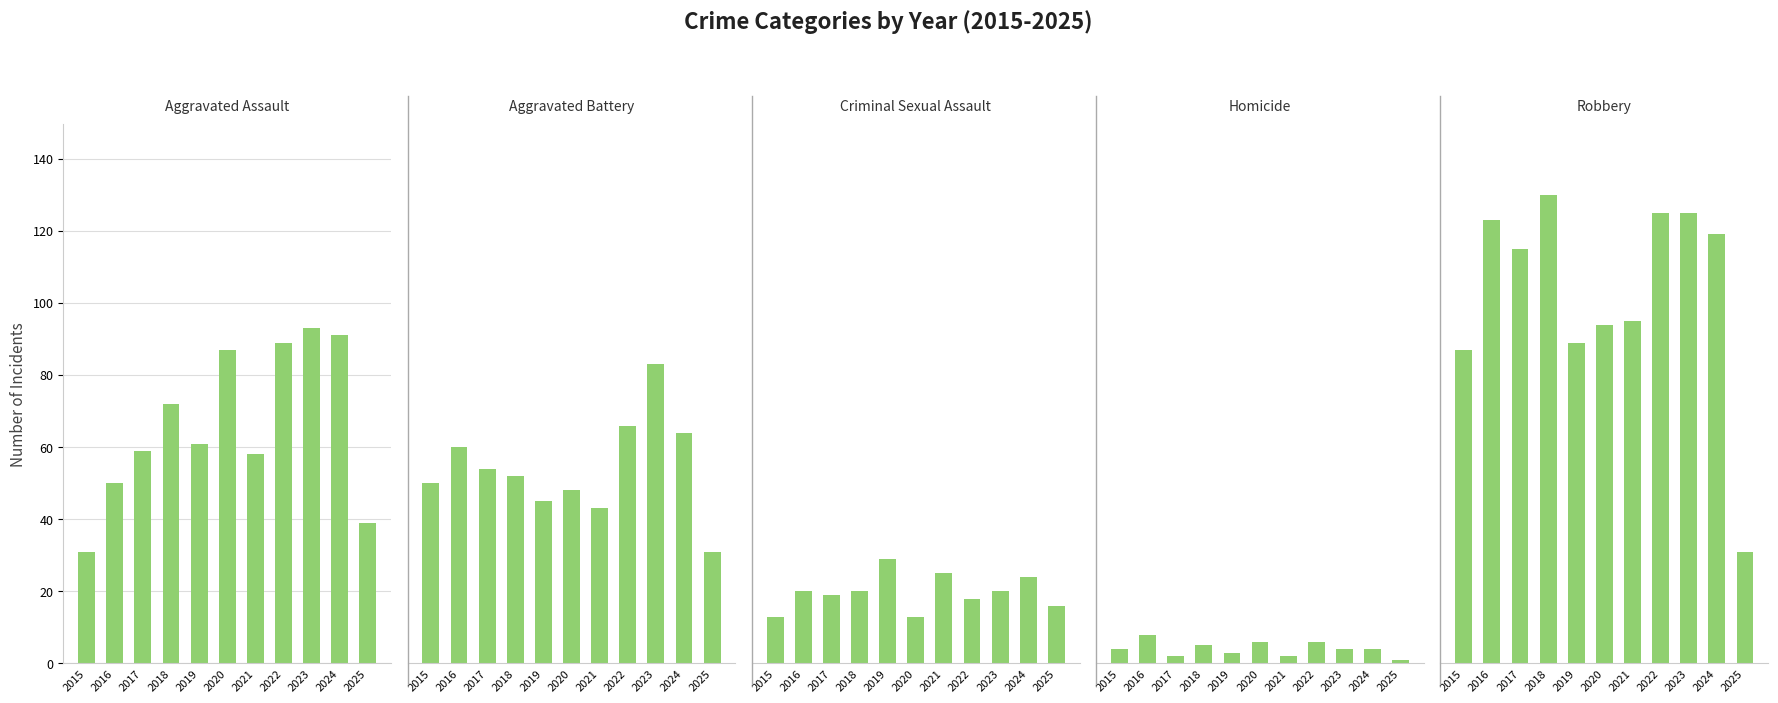

Is the value of Aggravated Assault at 2016 greater than the value of Criminal Sexual Assault at 2019?

Yes